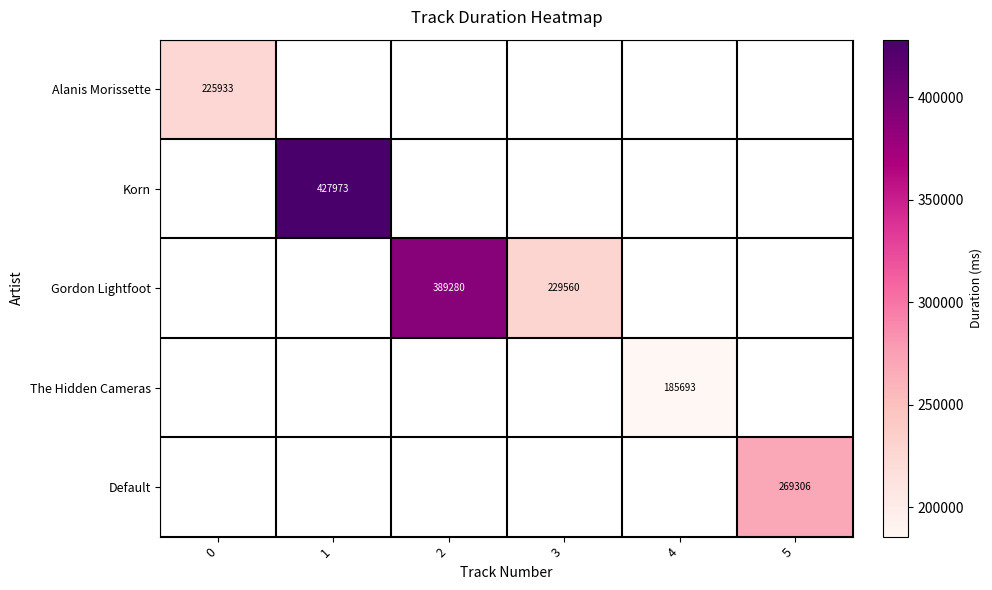

The Gordon Lightfoot series shows 229560 at 3. True or false?

True